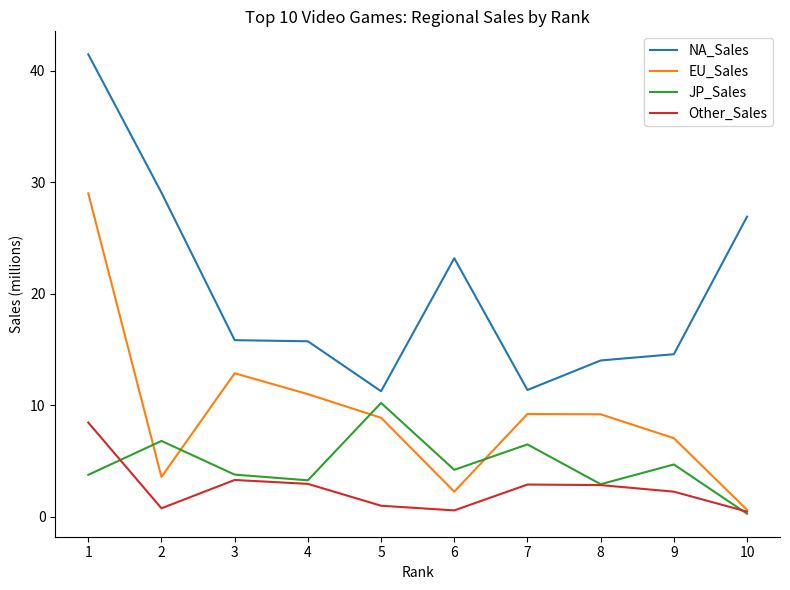

At which category is the sum across all series the highest?

1